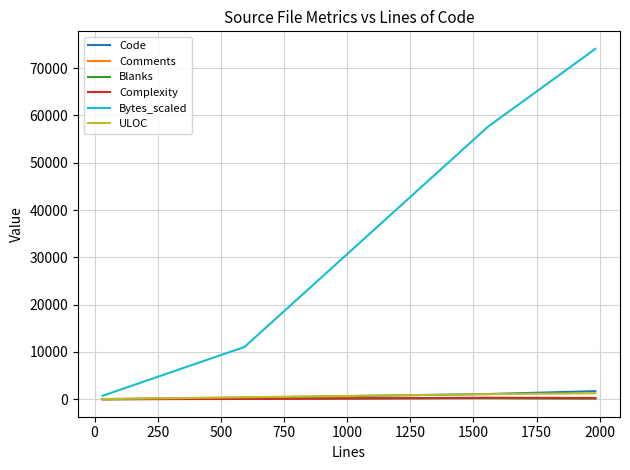

What is the maximum value shown in the chart?

74075